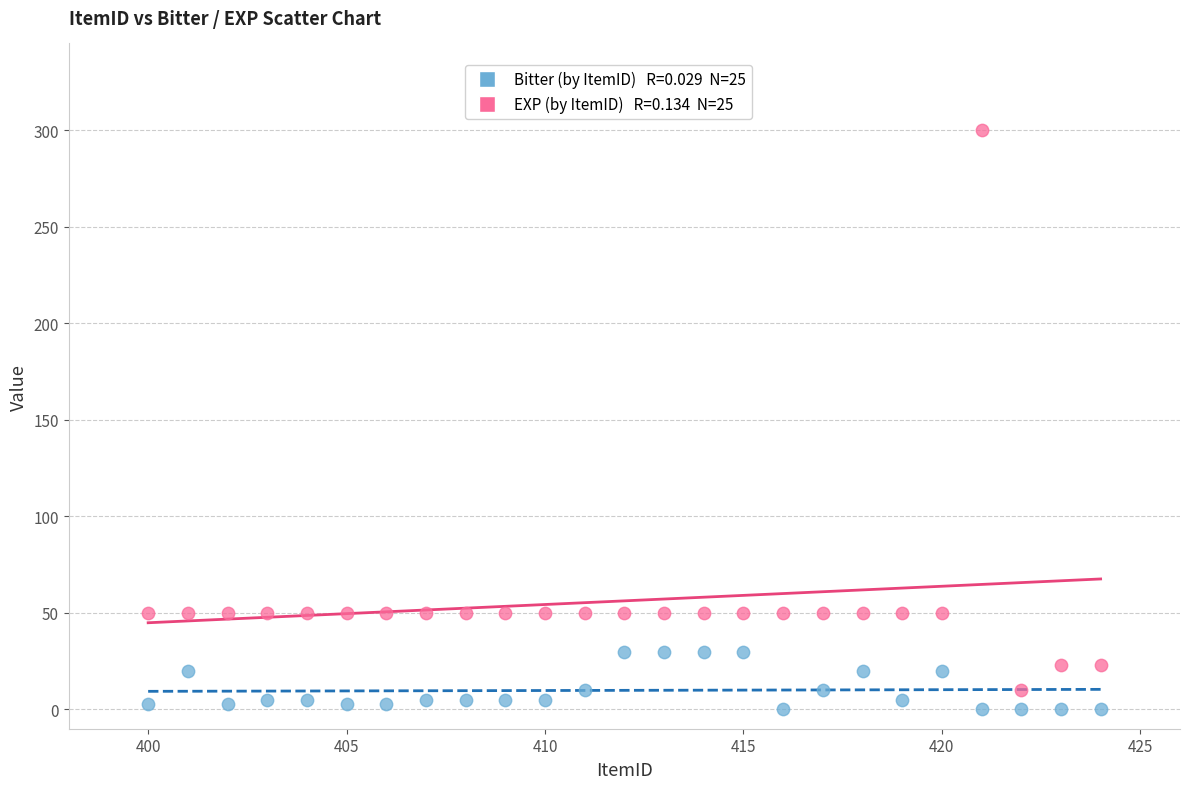

Across all data points, what is the range of X values (max minus min)?

24